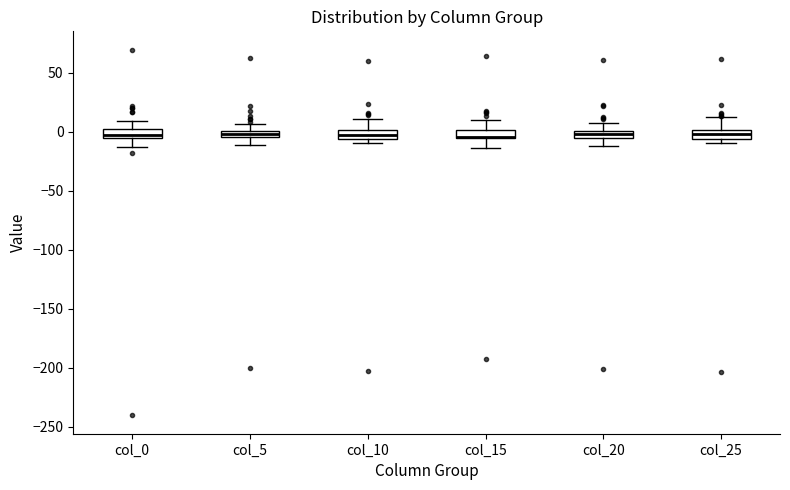

Where is the lower edge of the box for col_20 on the y-axis? The values are not printed on the chart, so give them approximately, as read against the axis.

-5